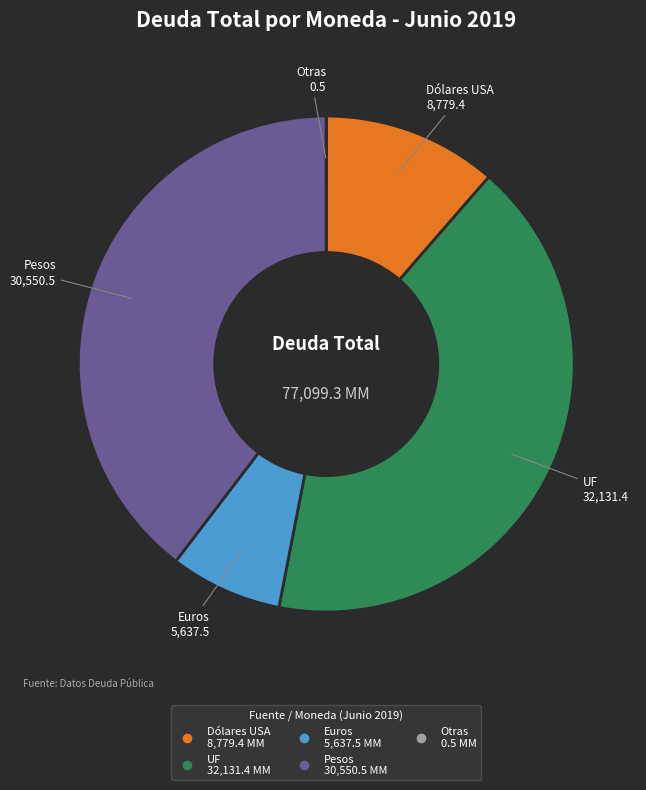

Do UF and Dólares USA together represent more than half of the pie?

Yes